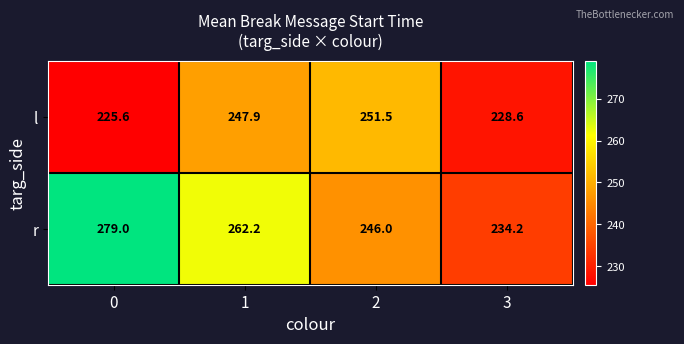

List the series in order of their peak value, lowest first.

l, r